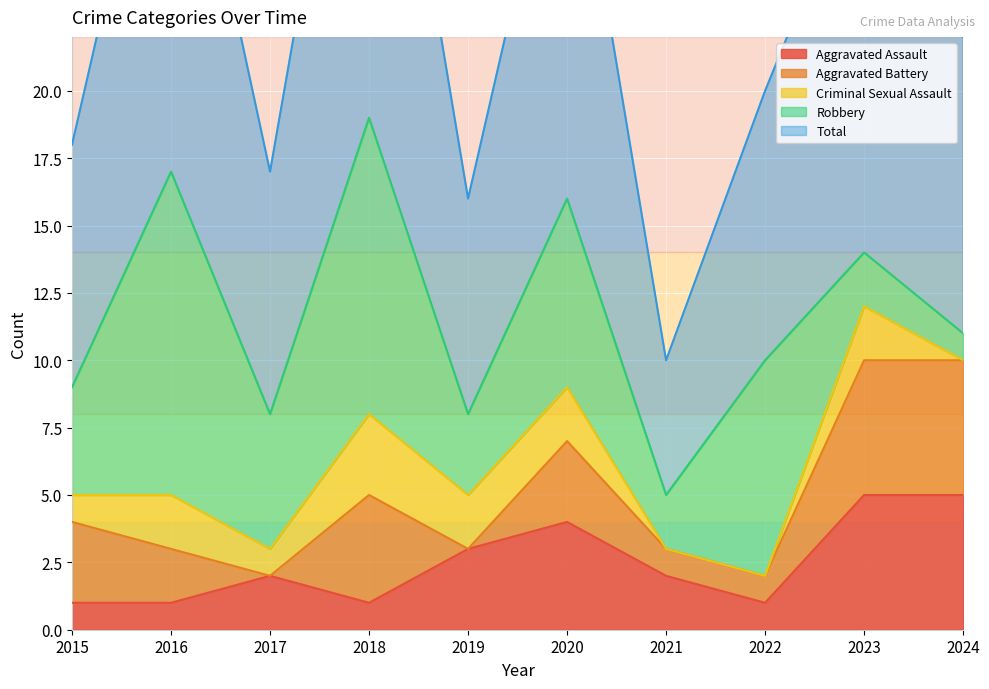

Rank the series by their maximum value, from lowest to highest.

Criminal Sexual Assault, Aggravated Assault, Aggravated Battery, Robbery, Total